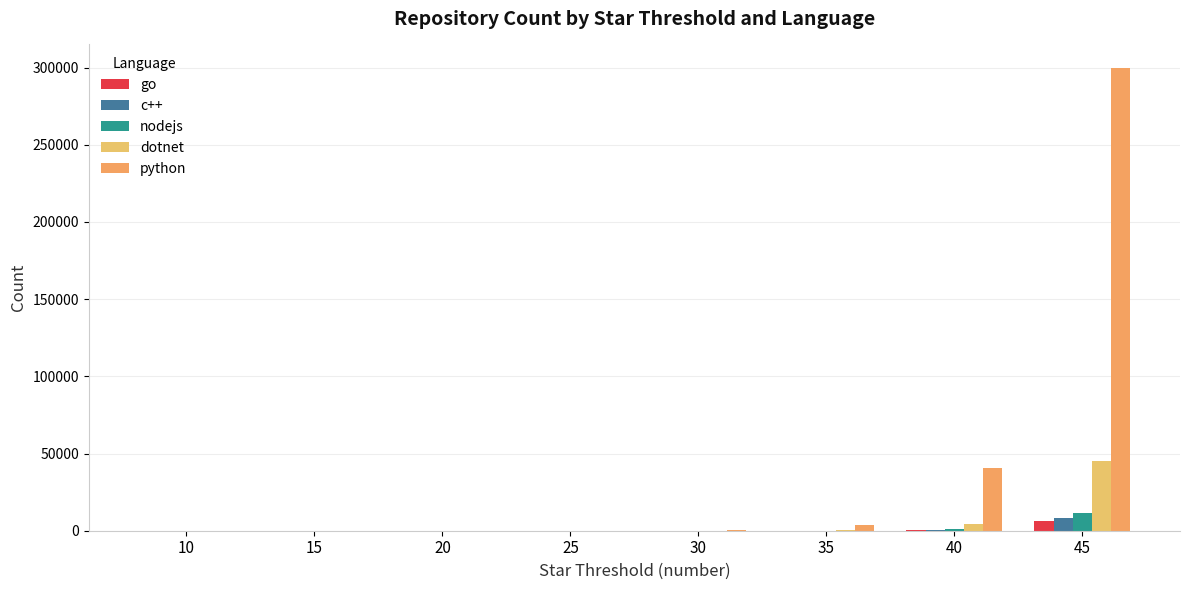

Count the number of categories in the chart.

8